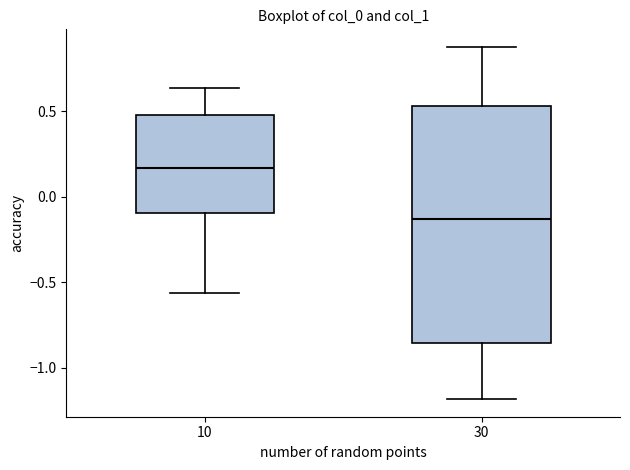

Where does the median line of the box at x = 10 sit on the y-axis? The values are not printed on the chart, so give them approximately, as read against the axis.

0.15